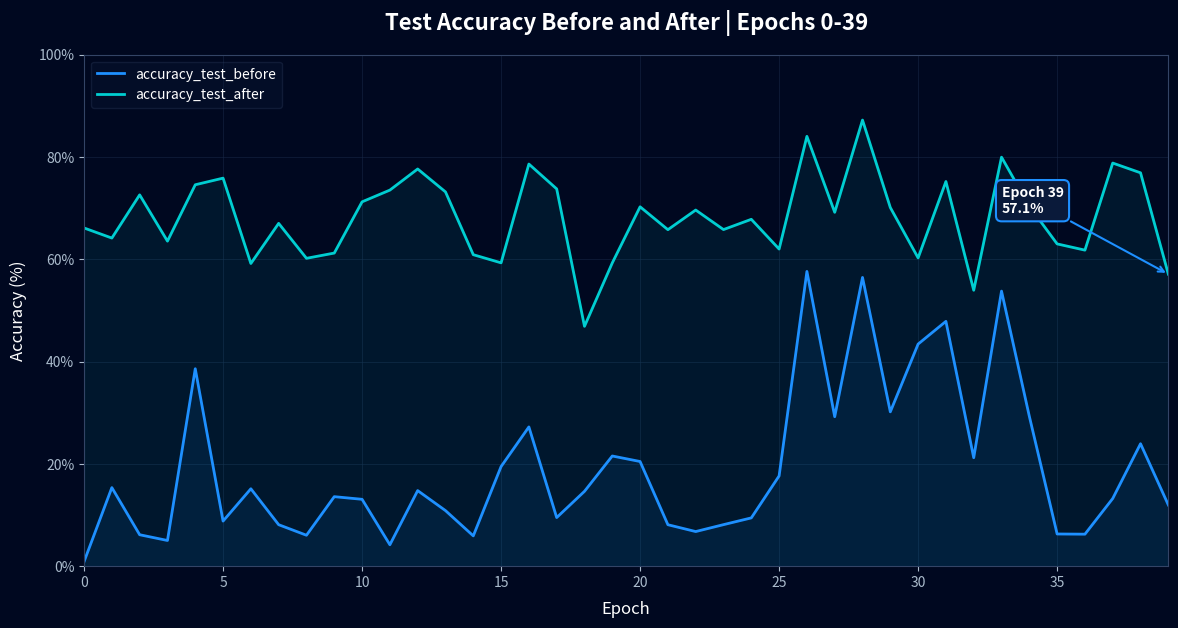

What is the difference between the highest and lowest values at 25?

44.4